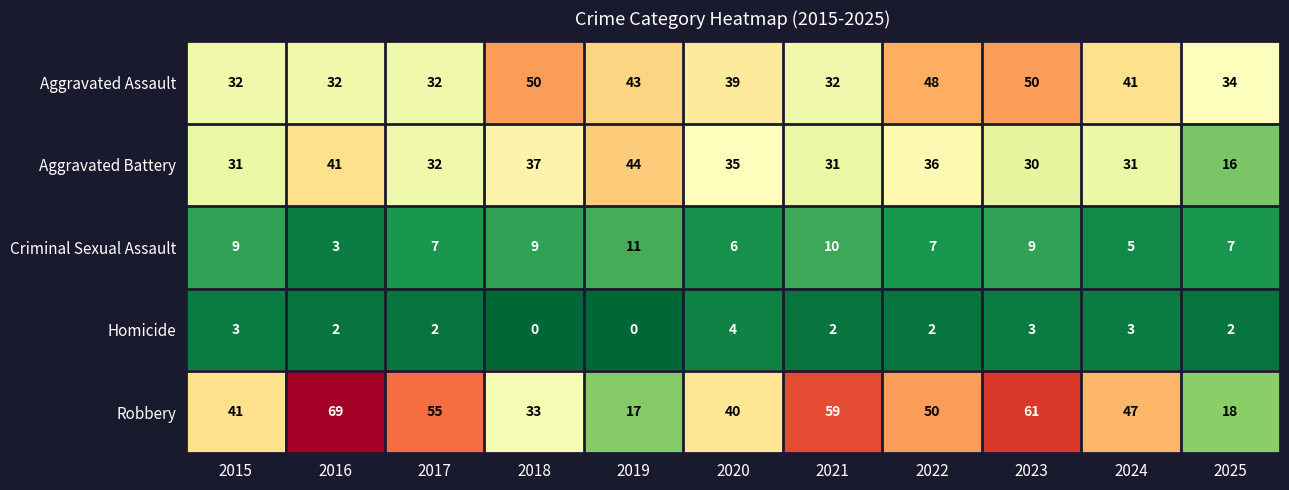

What is the spread (max minus min) of values at 2015?

38